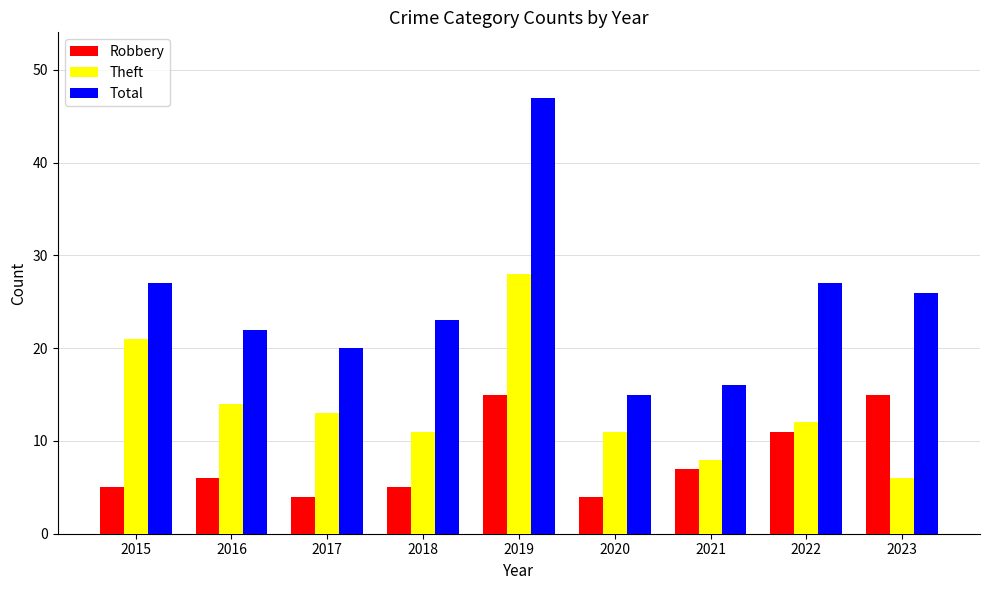

Rank the series by their average value, from highest to lowest.

Total, Theft, Robbery